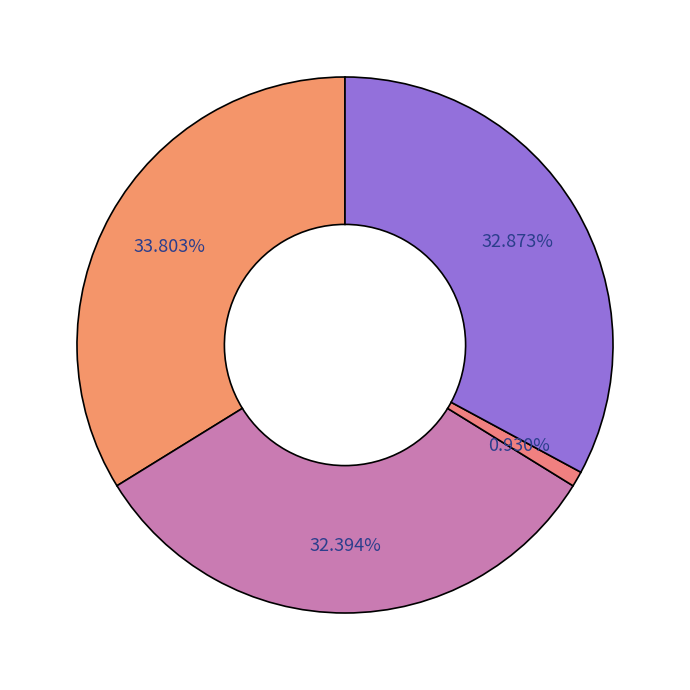

Count the number of slices in the pie.

4